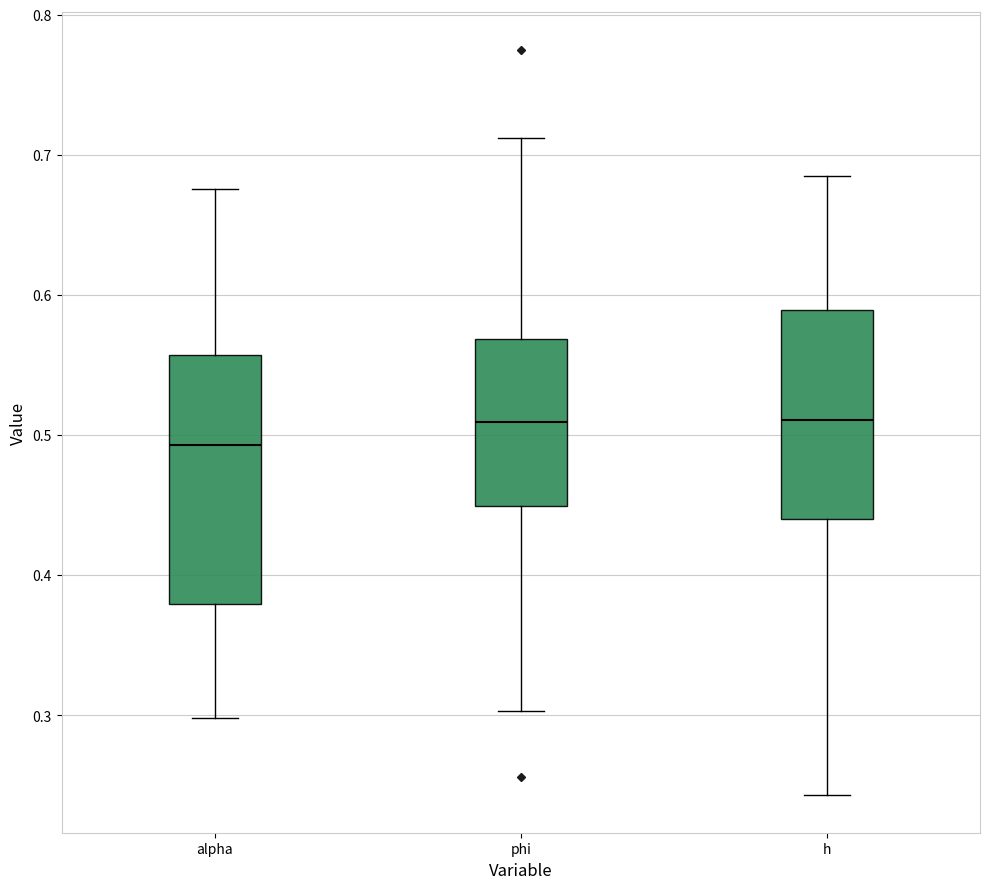

Where does the lower whisker of the box for alpha end on the y-axis? The values are not printed on the chart, so give them approximately, as read against the axis.

0.30